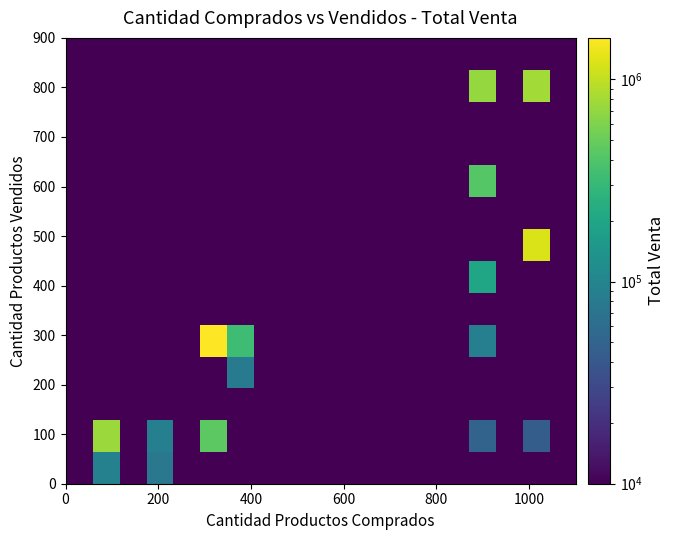

At how many categories does at least one series exceed 210556?

5